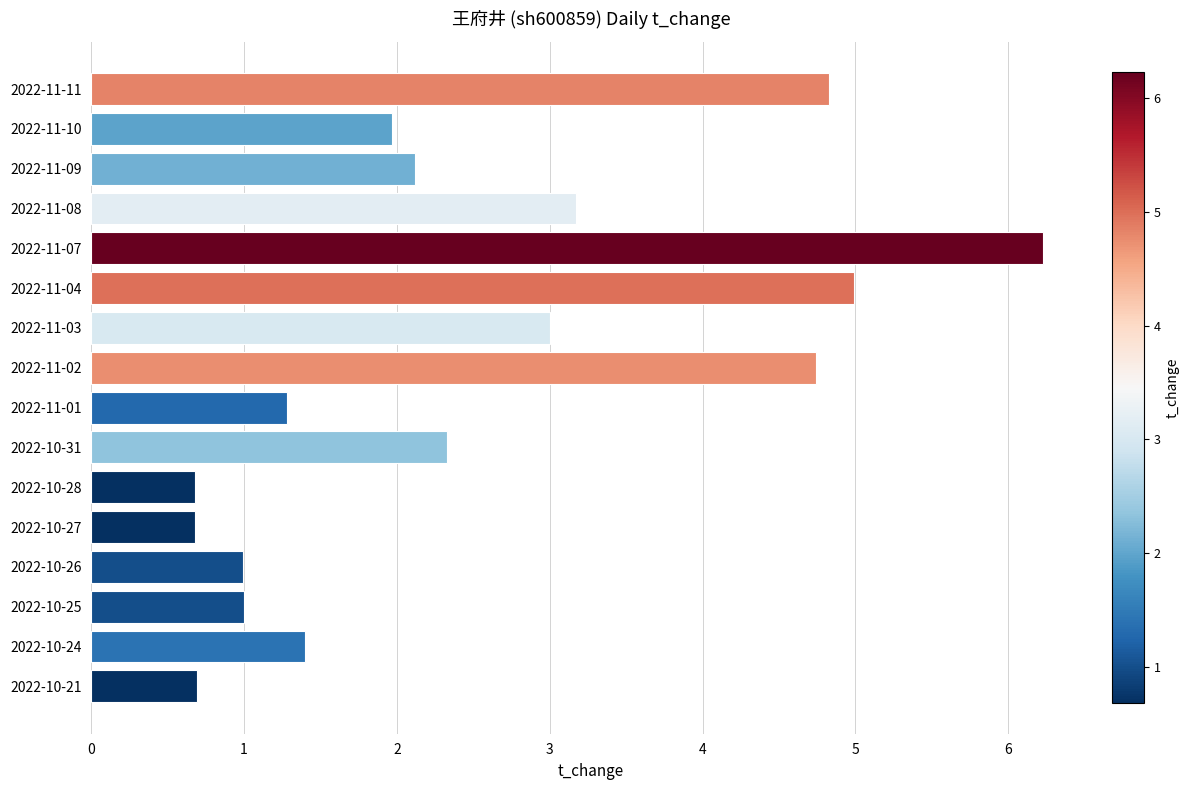

The chart shows a value of 1.0 at 2022-10-25. True or false?

True